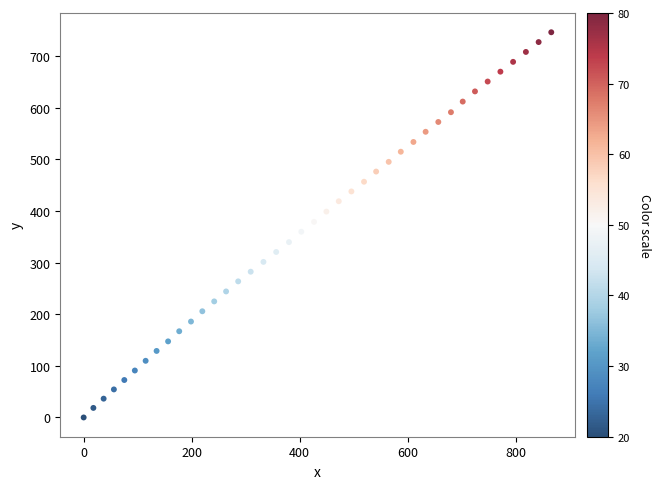

What is the range of X values (max minus min)?

866.1